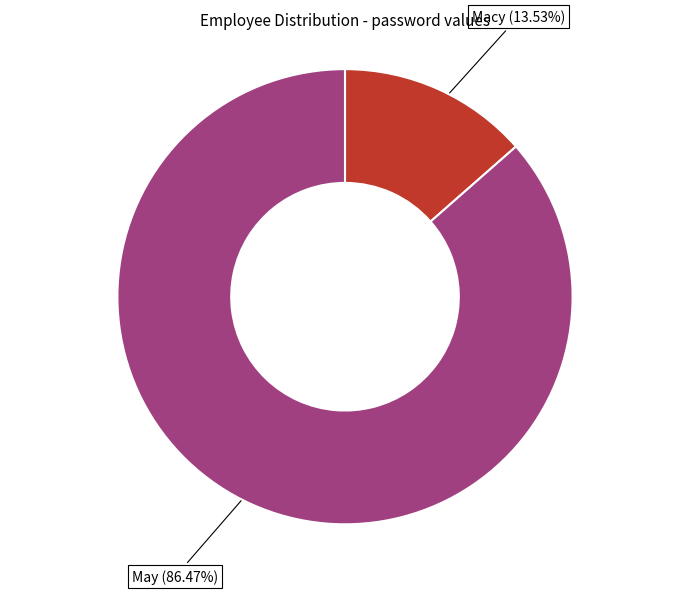

Which category has the biggest portion of the pie?

May (86.47%)